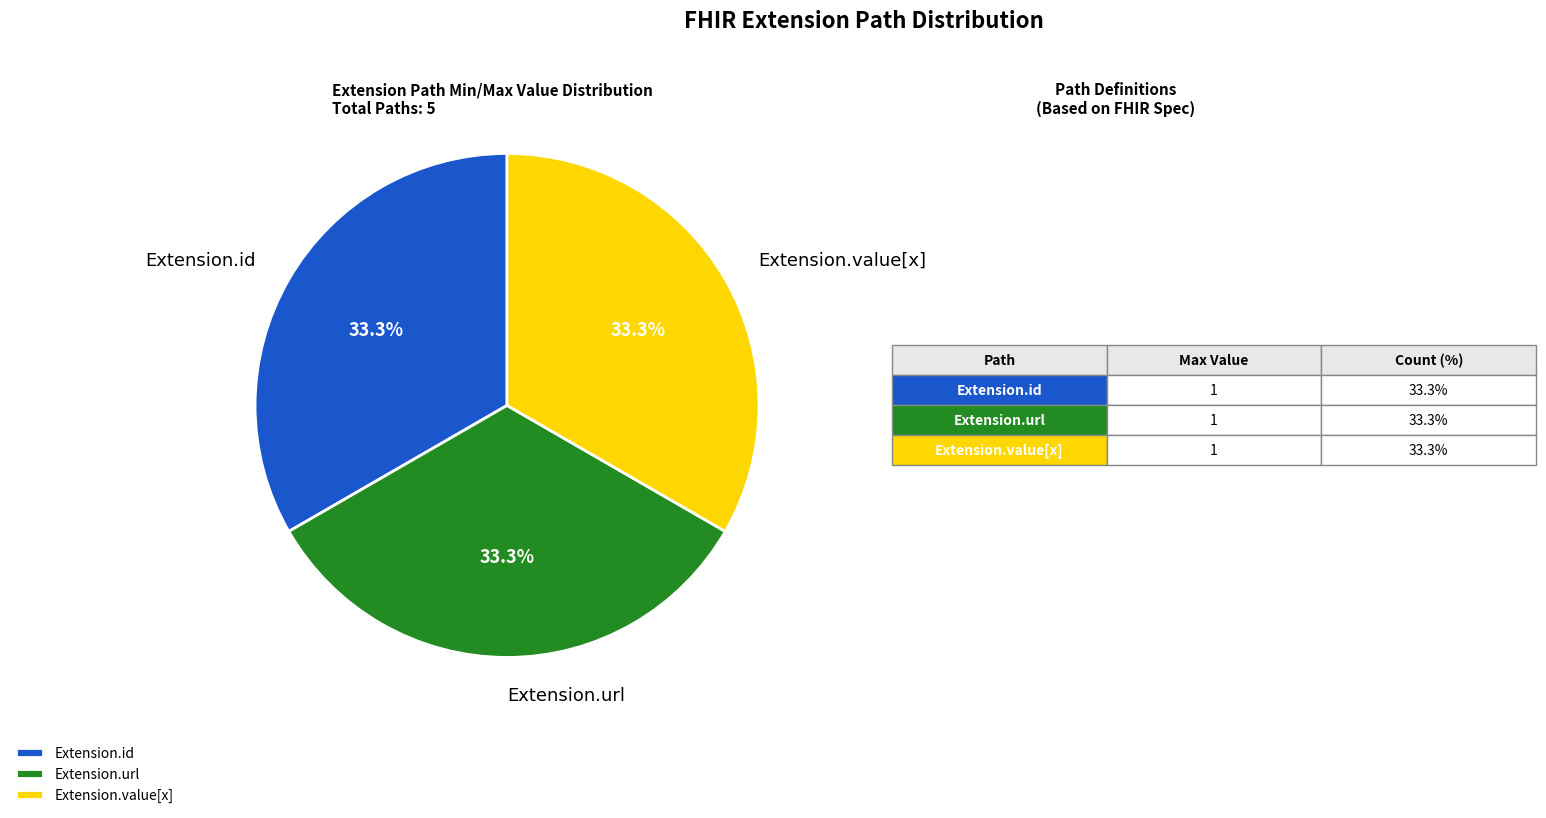

To the nearest percent, what is the difference between the largest and smallest slice percentages?

0%